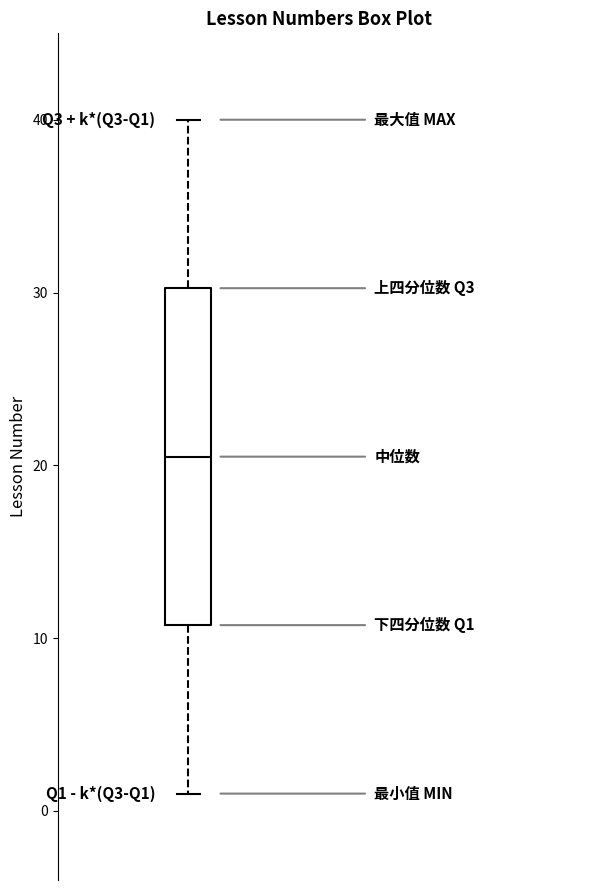

Read this box plot against the y-axis: the position of the median line, the range covered by the box, and the ends of both whiskers. The values are not printed on the chart, so give them approximately, as read against the axis.

median 21, box 11 to 30, whiskers 1 to 40